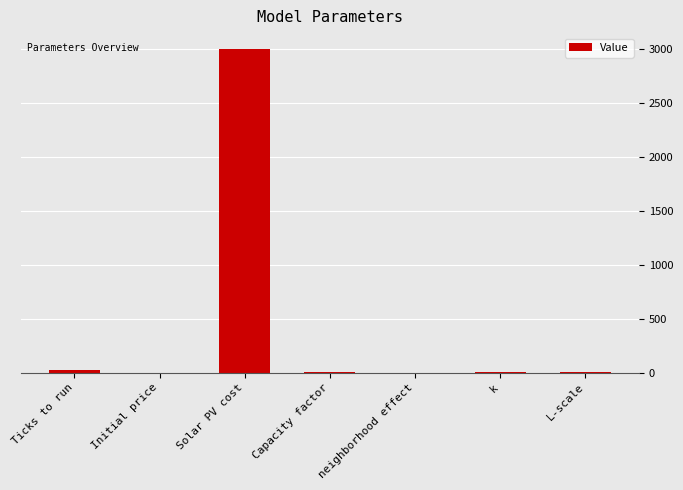

Which category has the highest value across all series?

Solar PV cost